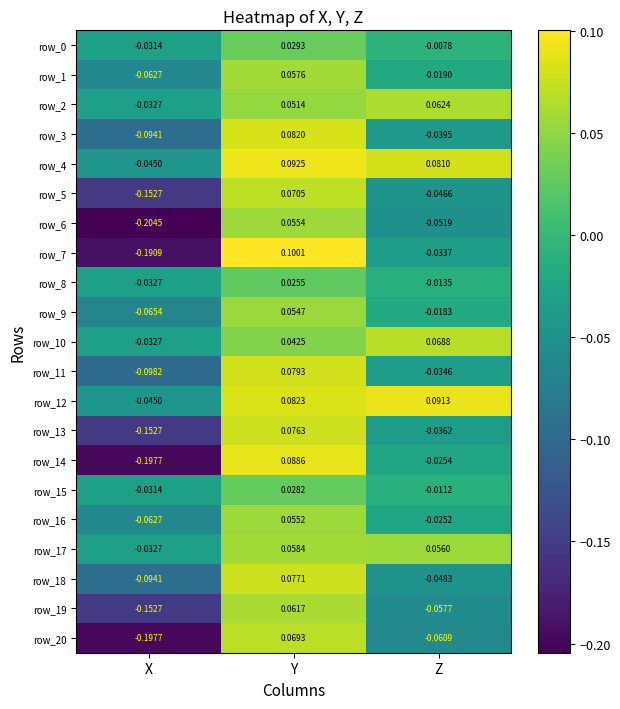

Which label corresponds to the largest value in the chart?

Y